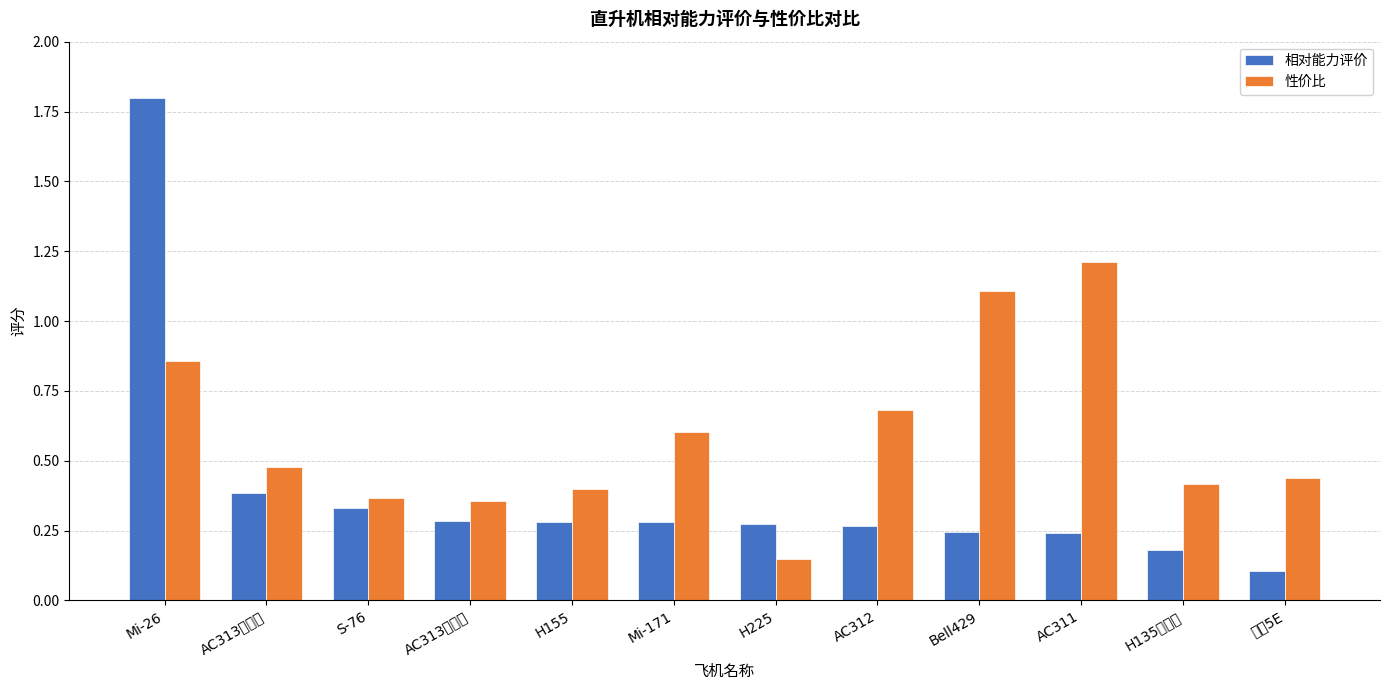

What is the total value across all series at H135医疗型?

0.6